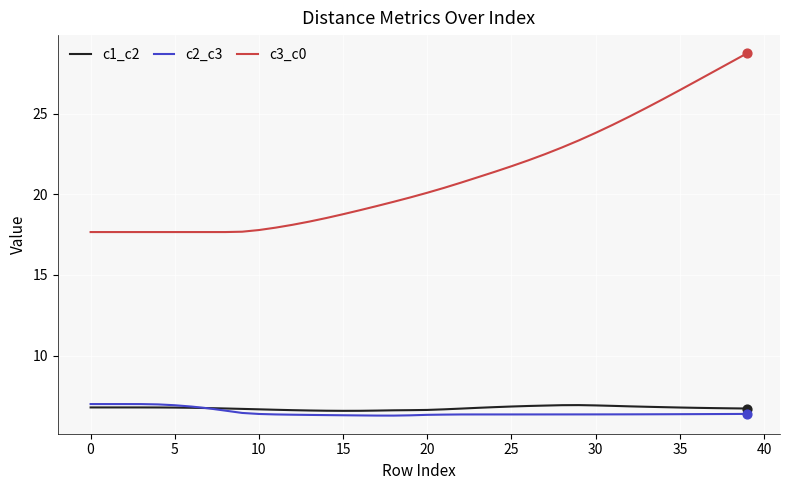

At how many categories does at least one series exceed 25?

7